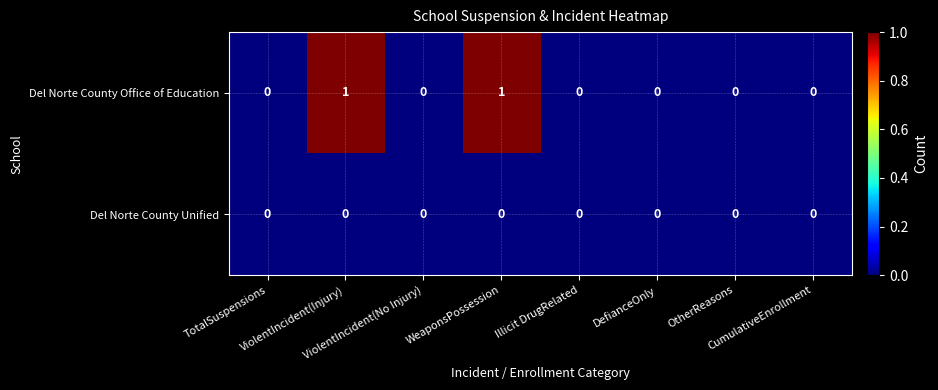

Which series has the widest spread of values?

Del Norte County Office of Education